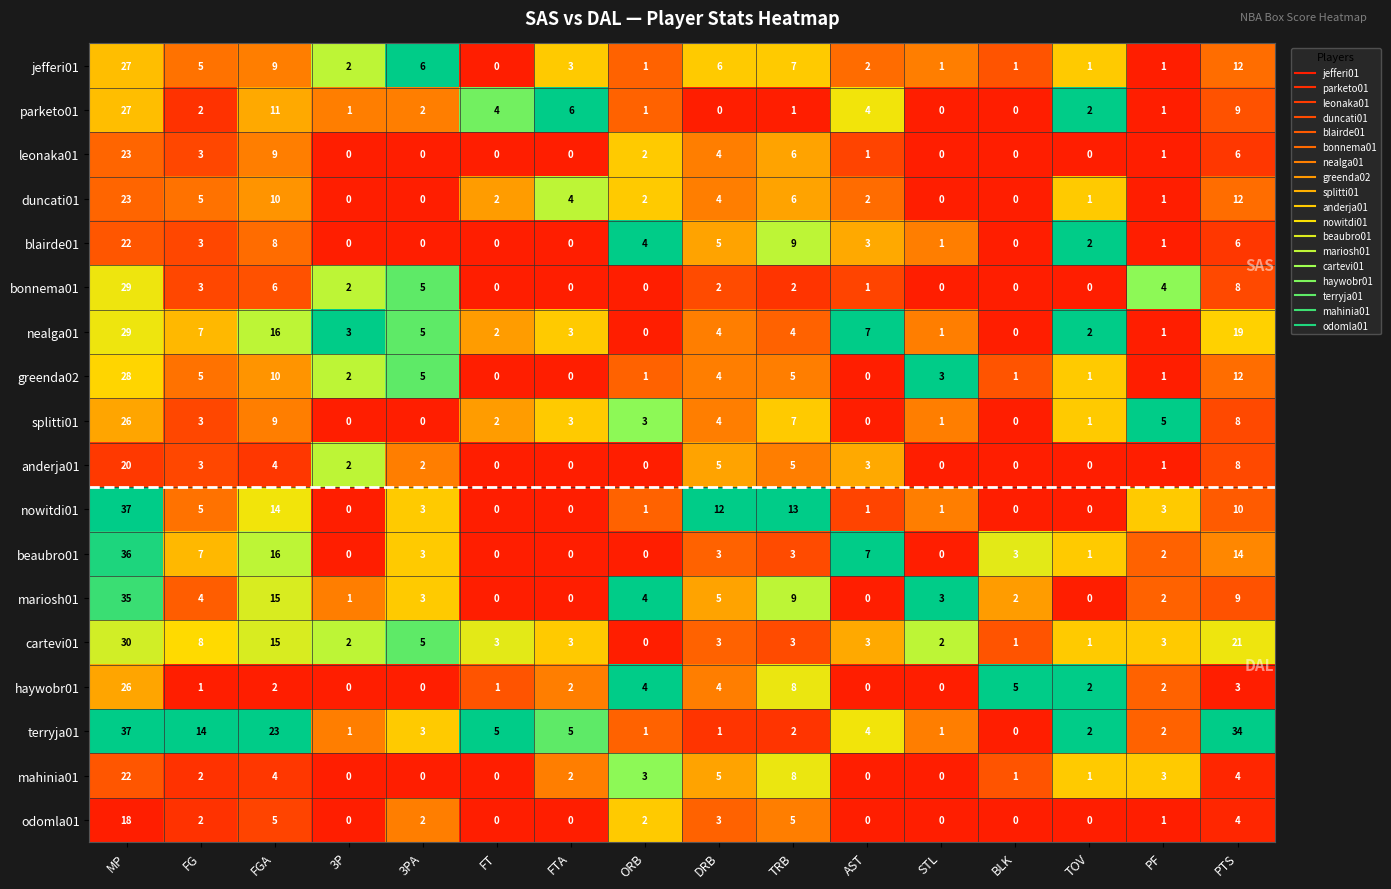

What is the difference between the highest and lowest values at 3PA?

6